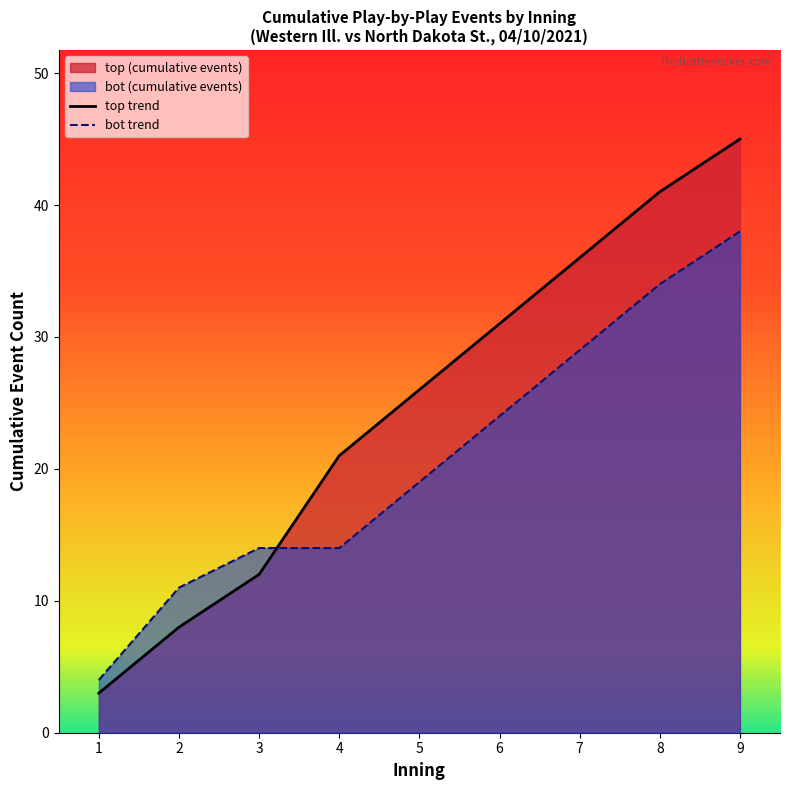

Where is bot nearest to the value 21?

5